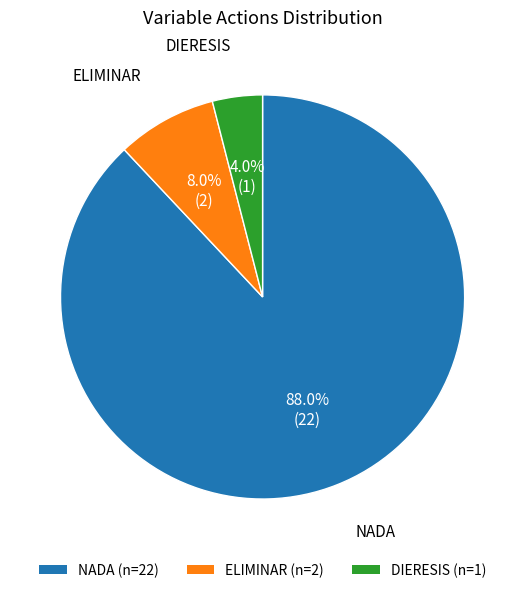

Rank the categories by value from lowest to highest.

DIERESIS, ELIMINAR, NADA